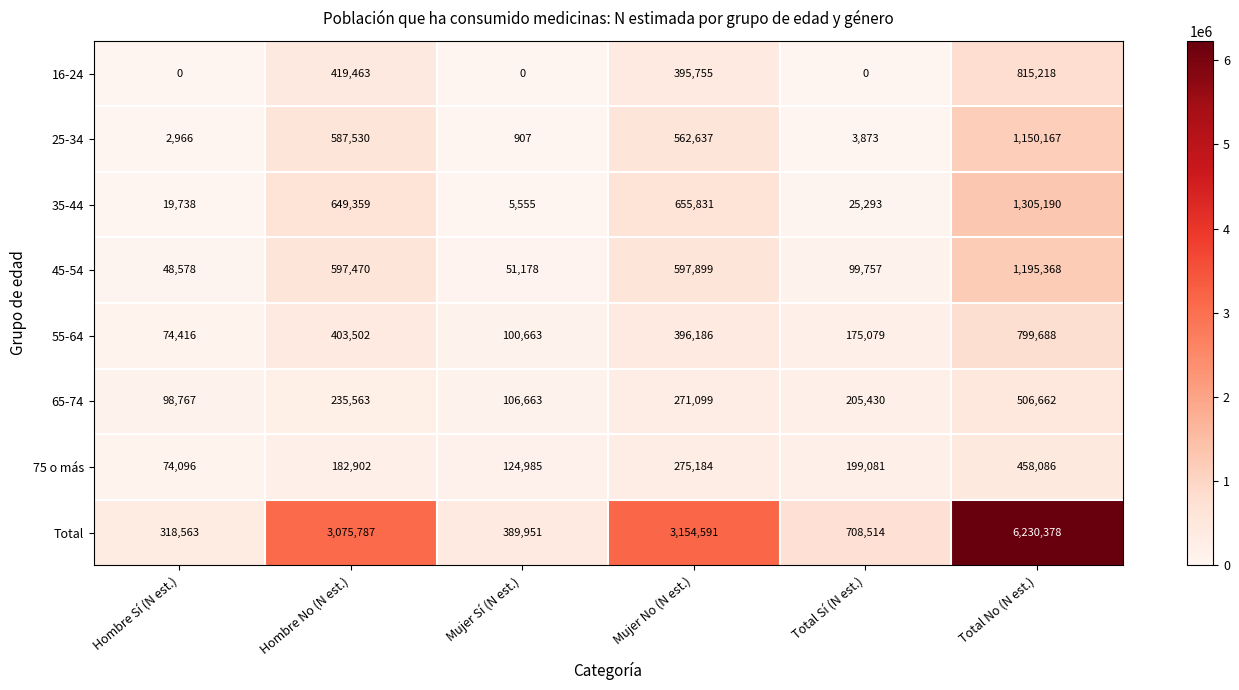

What is the difference between the maximum and minimum values in the 55-64 series?

725272